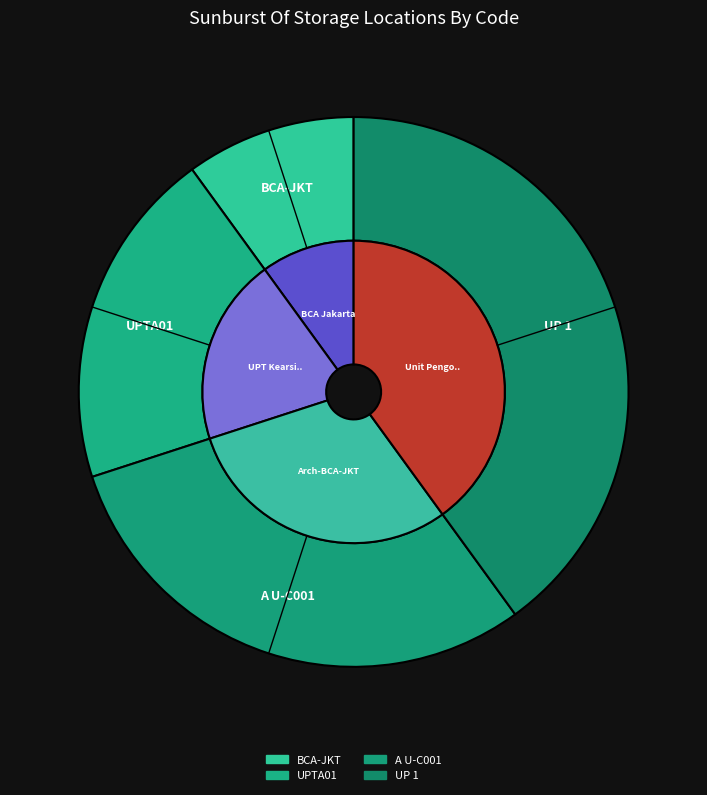

Rank the categories by value from highest to lowest.

UP 1, A U-C001, UPTA01, BCA-JKT